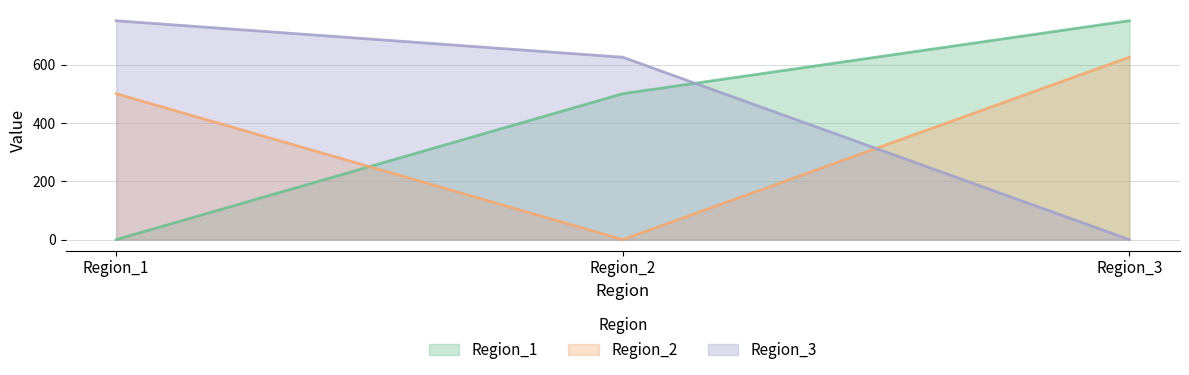

The value of Region_3 at Region_2 is 625. True or false?

True